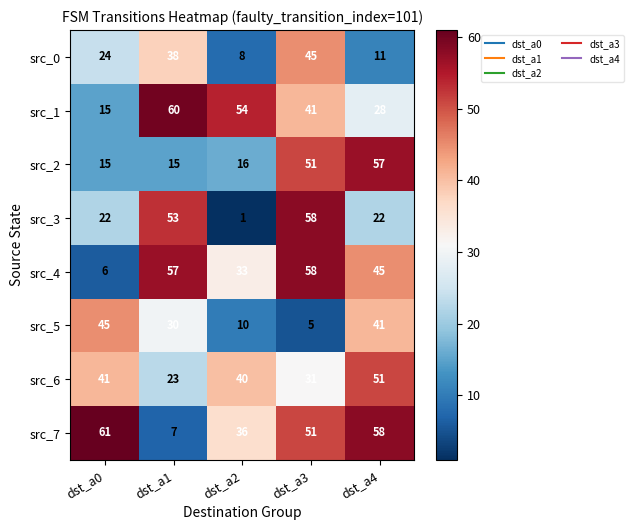

What value does the src_0 series have at dst_a0?

24